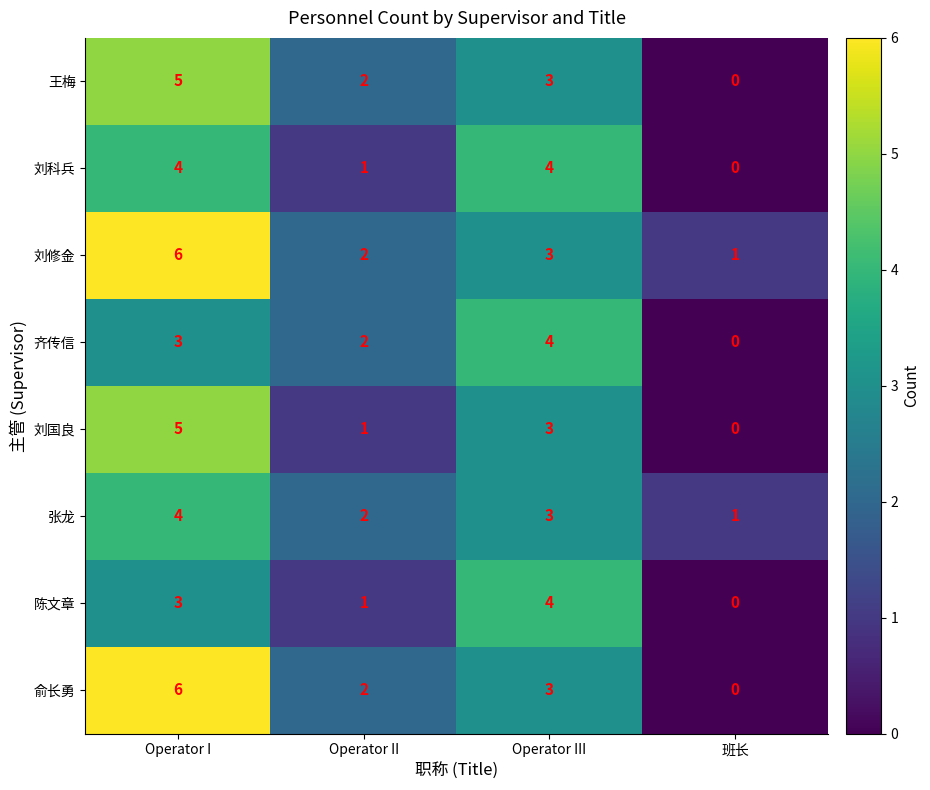

Which series has the largest total across all categories?

刘修金